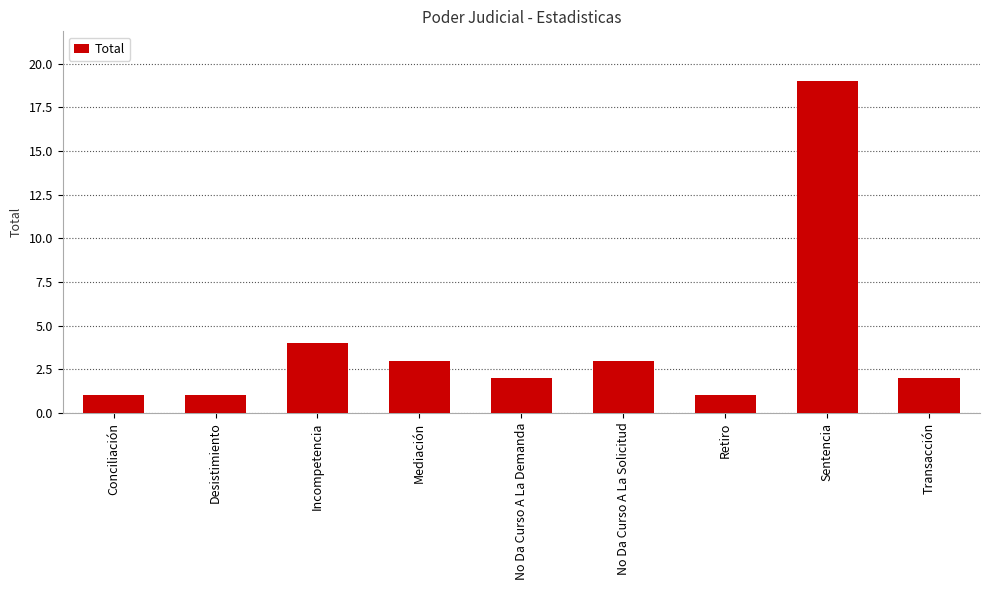

Which label corresponds to the largest value in the chart?

Sentencia